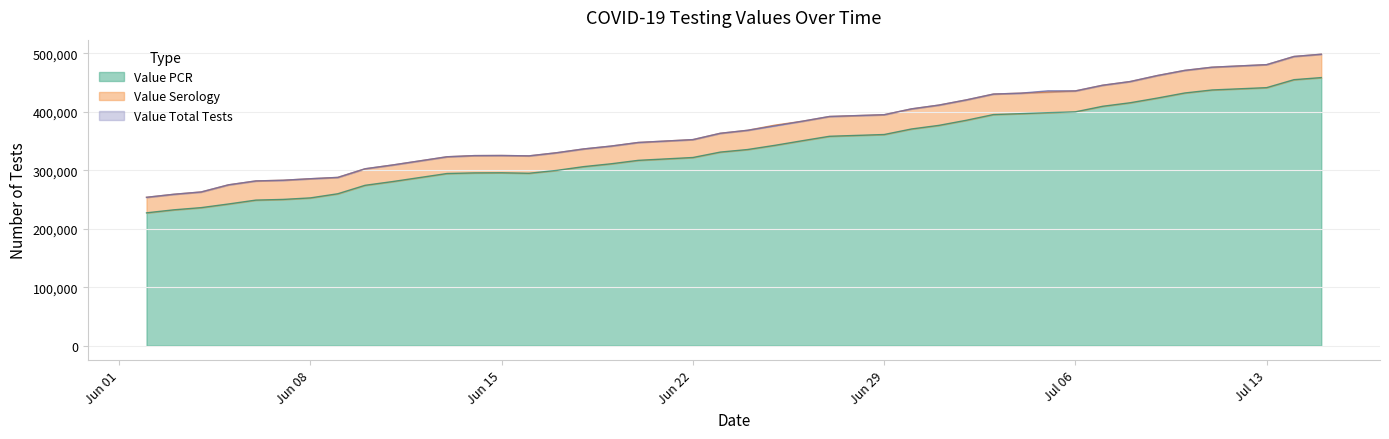

Which series has the largest range (max minus min)?

Value Total Tests